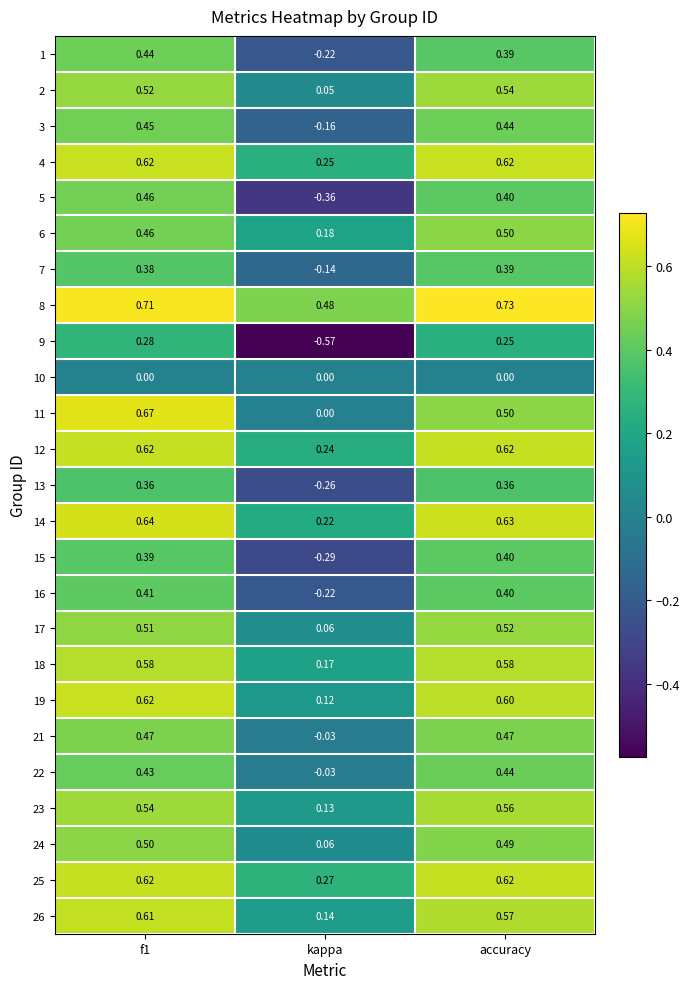

At which category does the chart reach its peak across all series?

accuracy